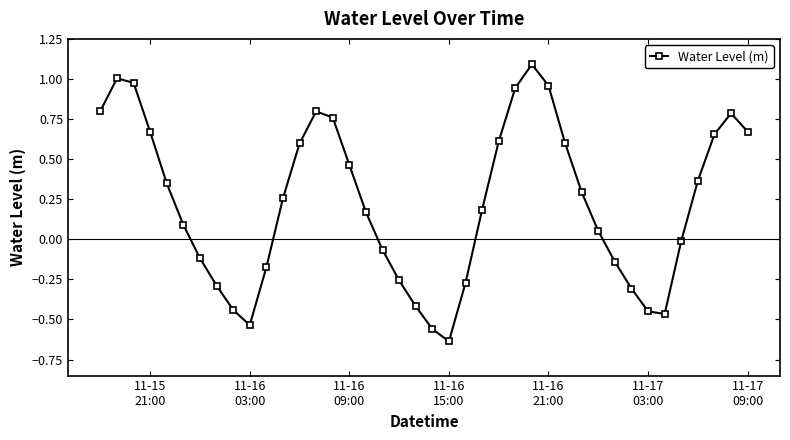

What is the greatest value displayed?

1.1